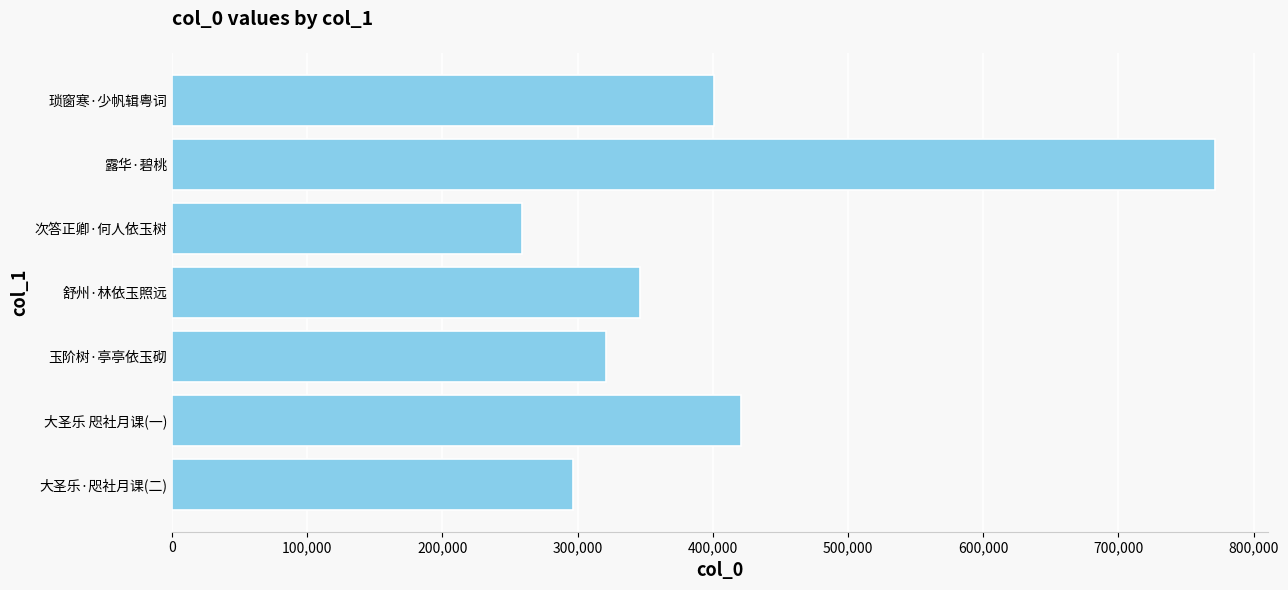

How many values are below 346178?

3